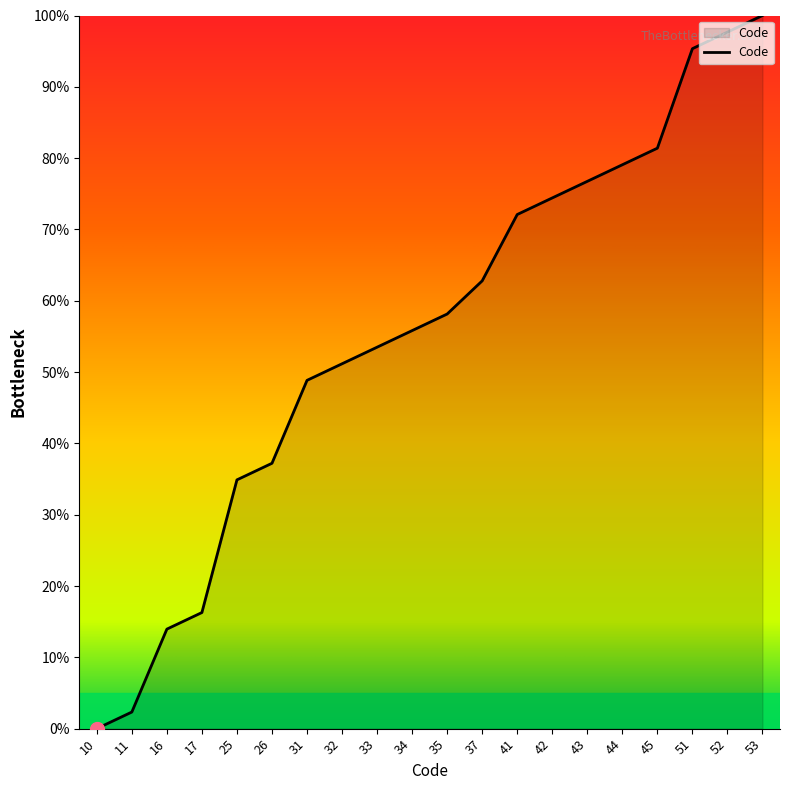

What is the maximum value shown in the chart?

100.0